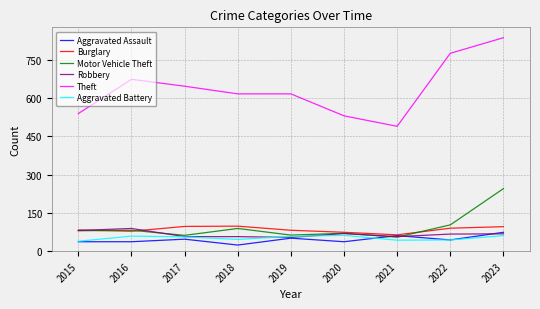

True or false: Burglary and Theft cross at least once.

False